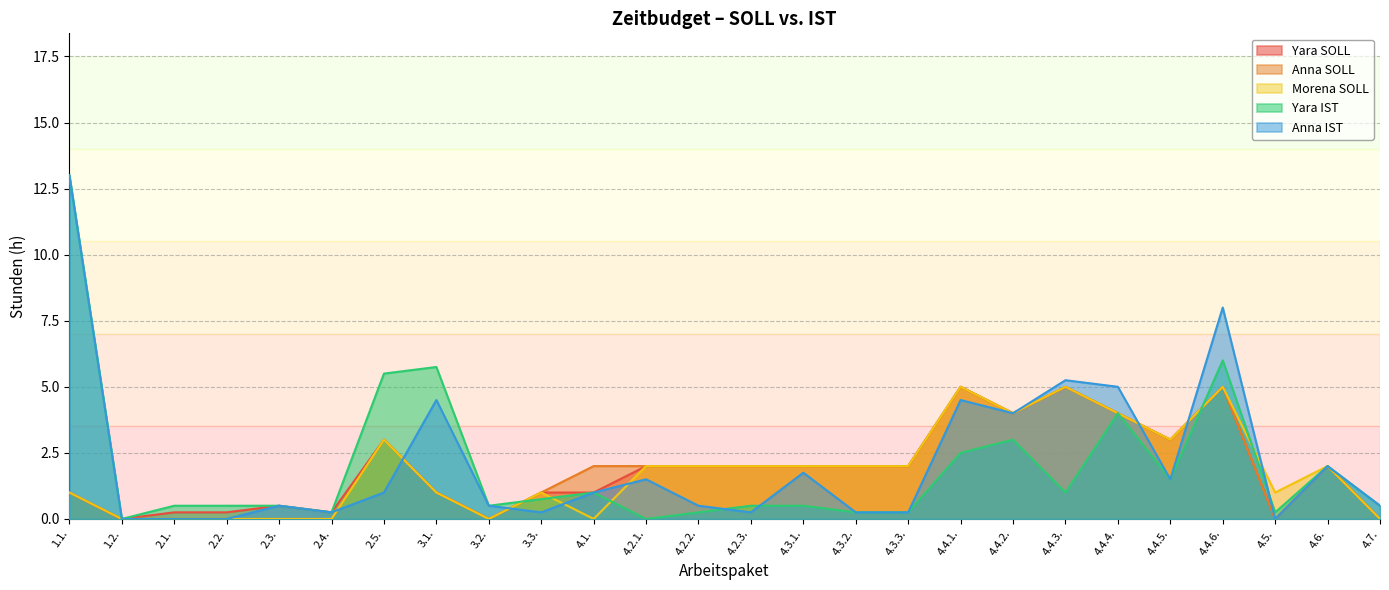

Is it true that Yara IST equals 4.2 at 1.1.?

False